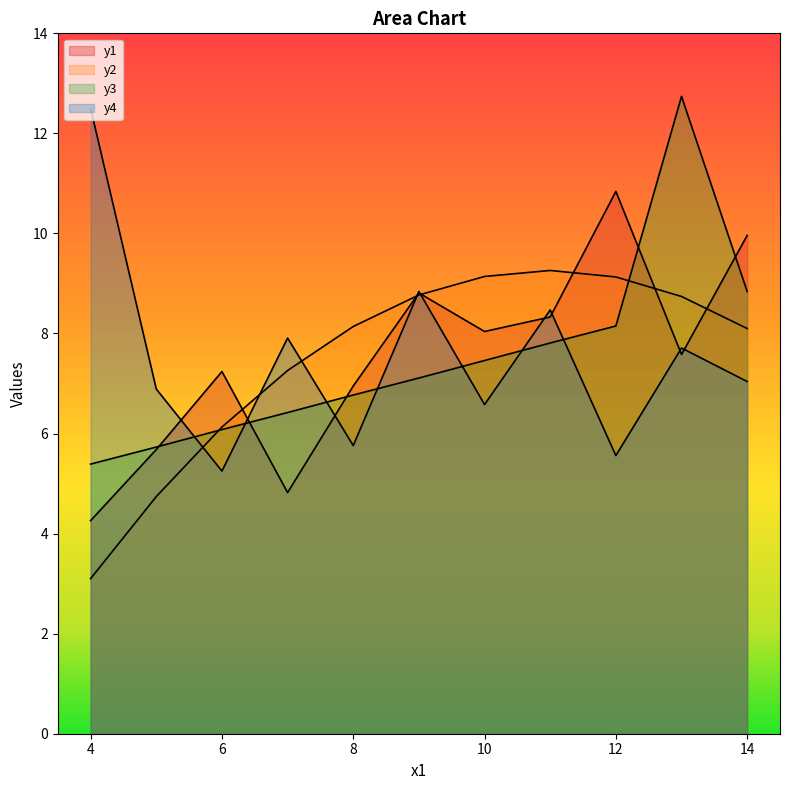

Rank the categories by y2 value from lowest to highest.

7, 10, 6, 9, 5, 1, 2, 3, 8, 0, 4